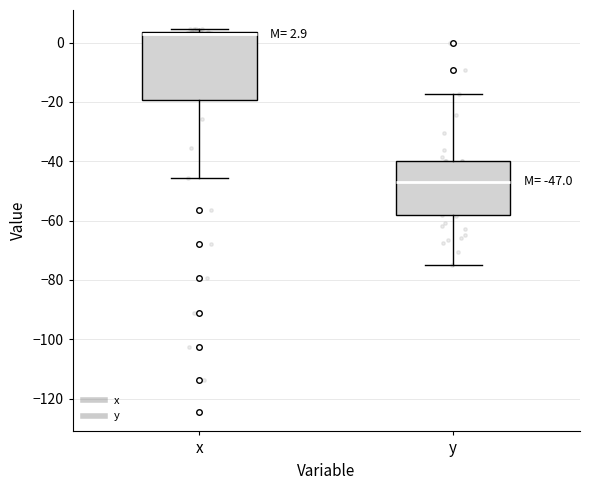

Which box is the tallest, from its lower edge to its upper edge?

x